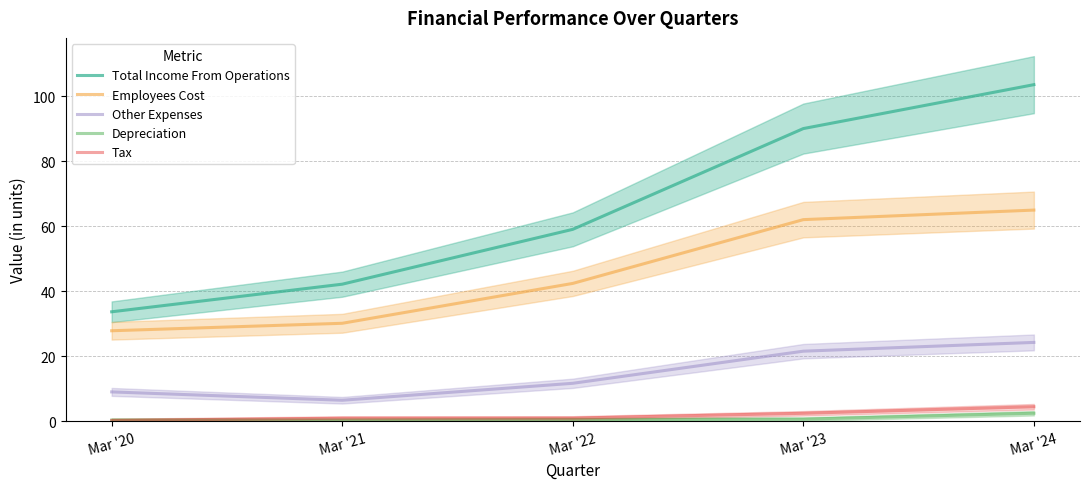

The Other Expenses series shows 7.2 at Mar '24. True or false?

False